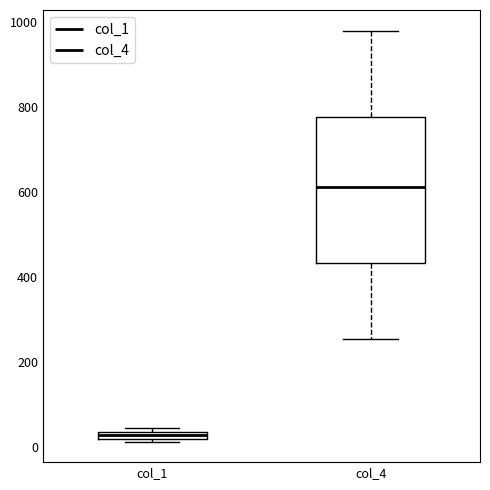

Which box is the tallest, from its lower edge to its upper edge?

col_4